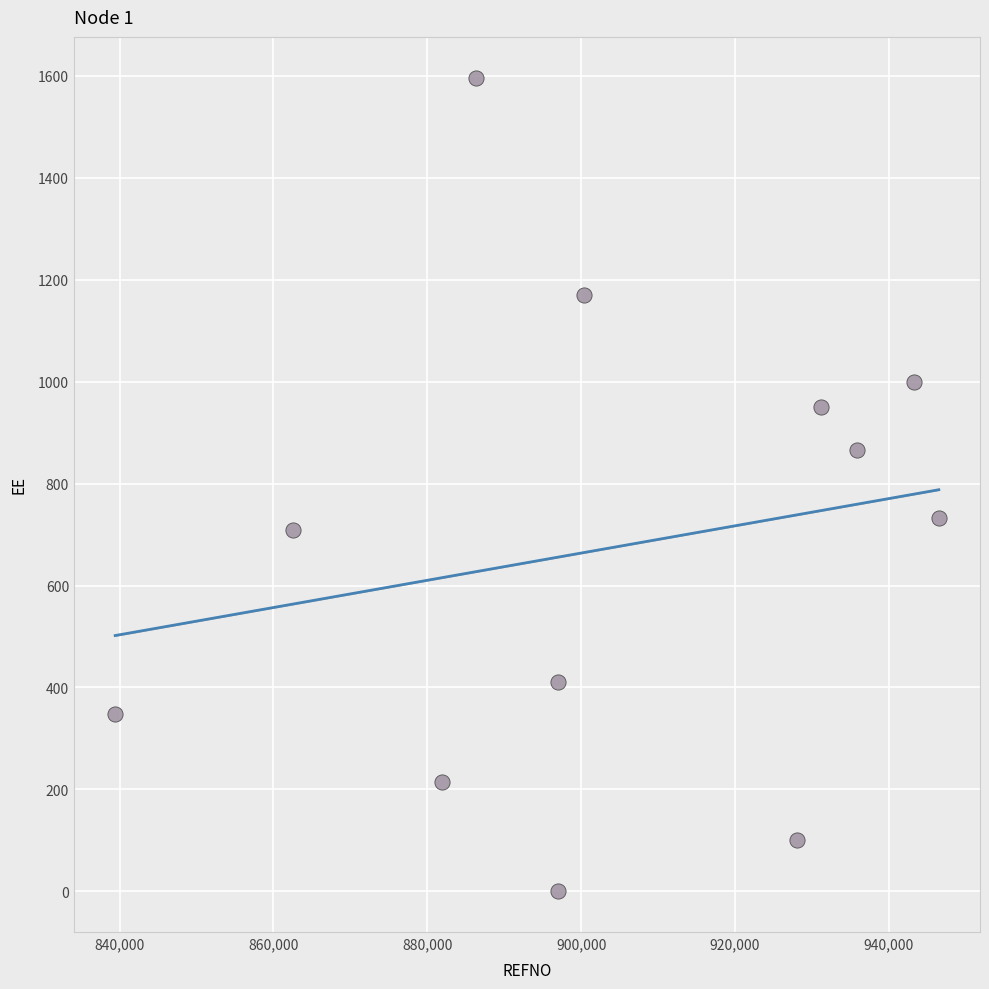

What is the average X value?

904132.4